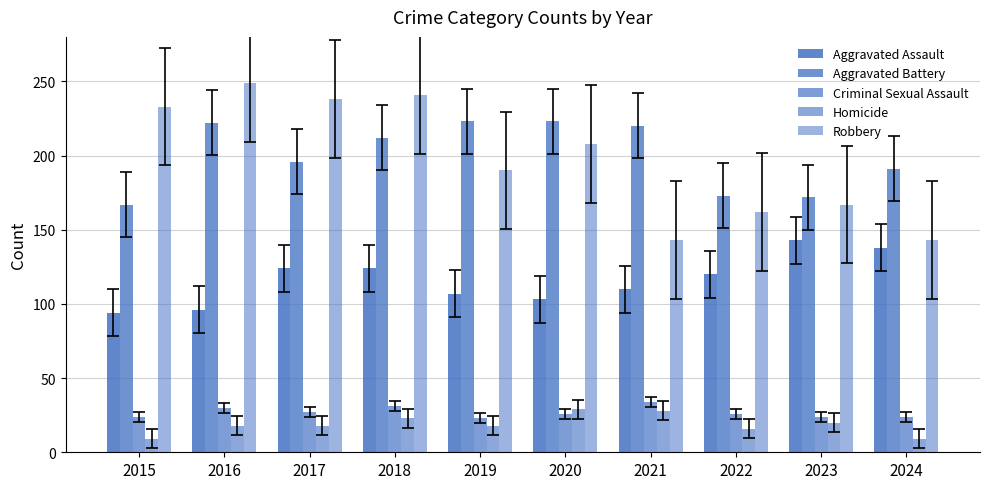

Read the Aggravated Battery value at 2021, to the nearest 10.

220